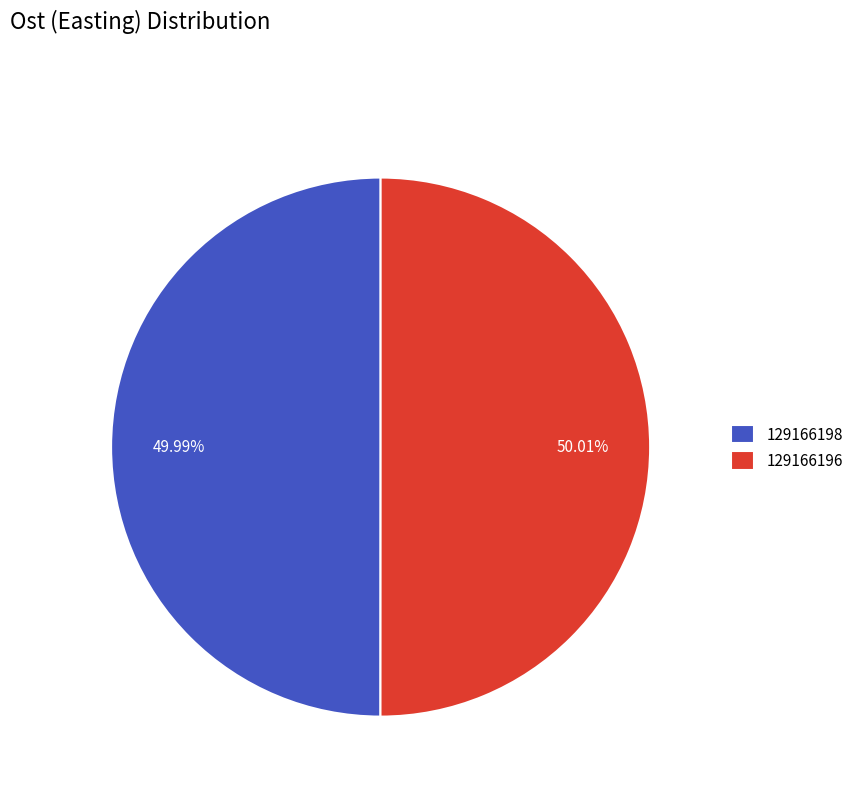

Does any single category account for the majority?

Yes